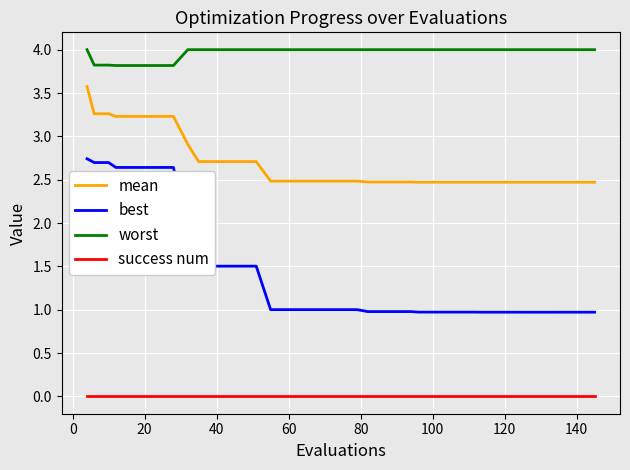

What is the maximum value shown in the chart?

4.0